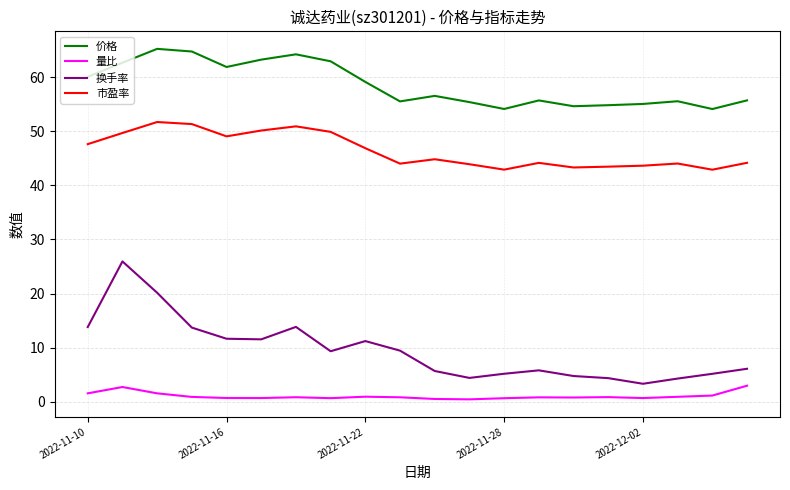

Which series has the largest range (max minus min)?

换手率